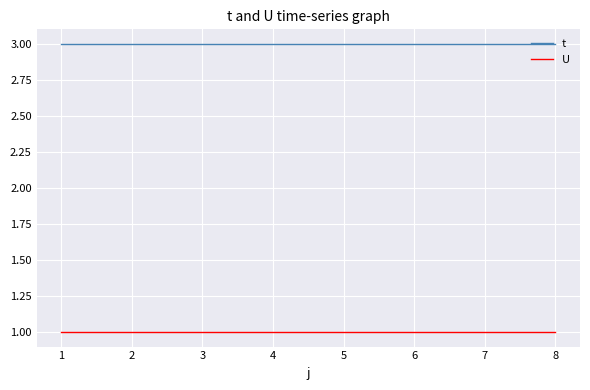

True or false: U and t intersect in this chart.

False